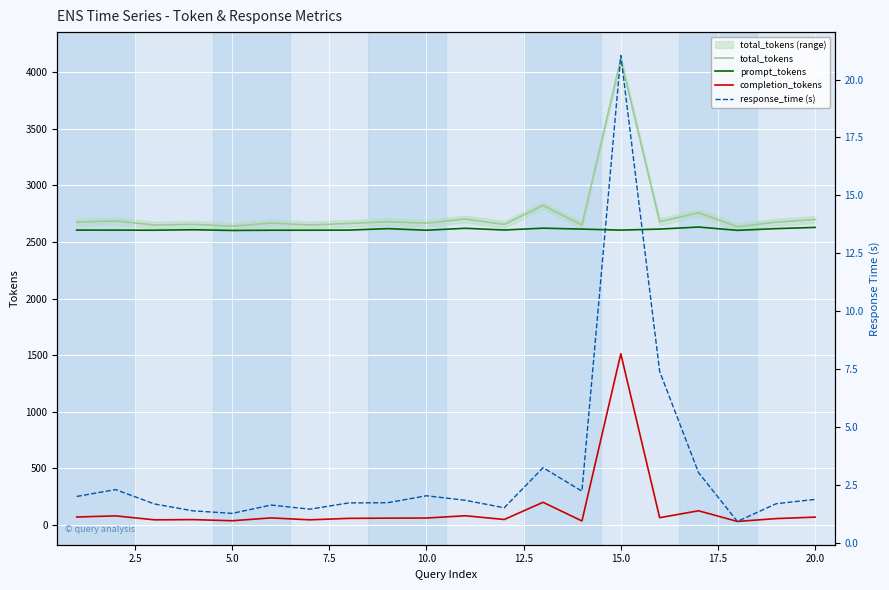

What is the greatest value displayed?

4118.0